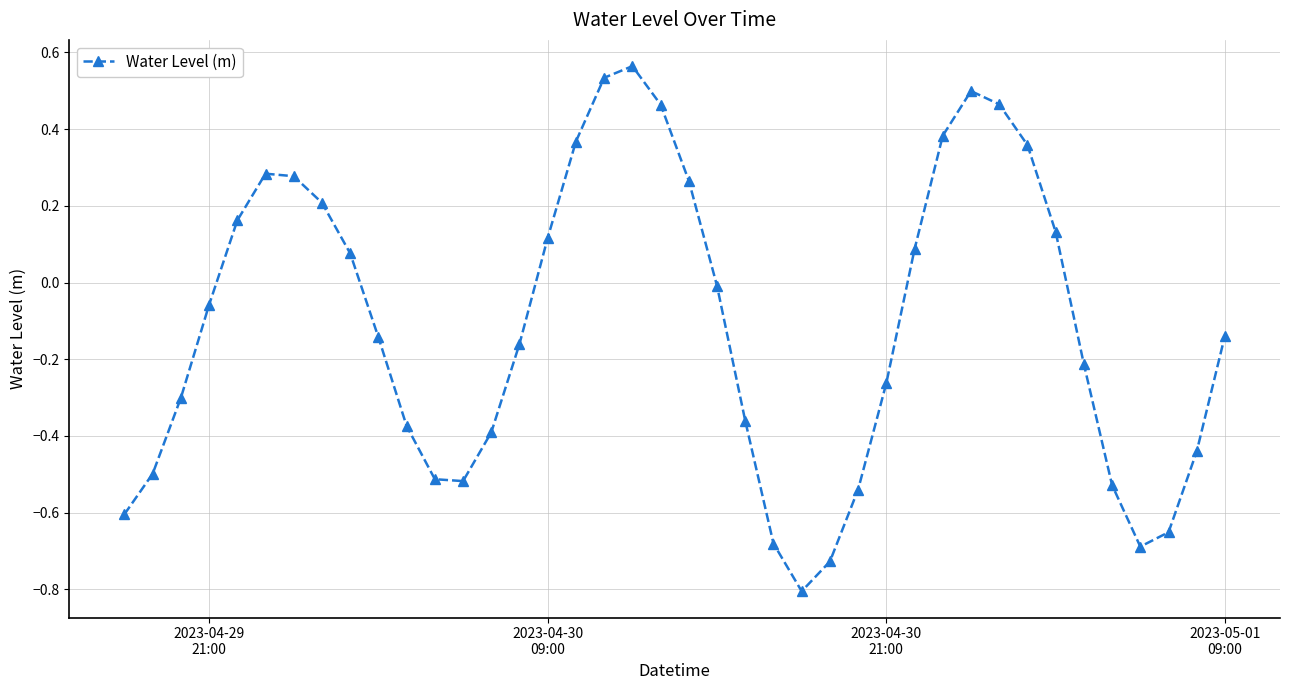

How many interior local valleys (lower than both neighbors) does the data have?

3